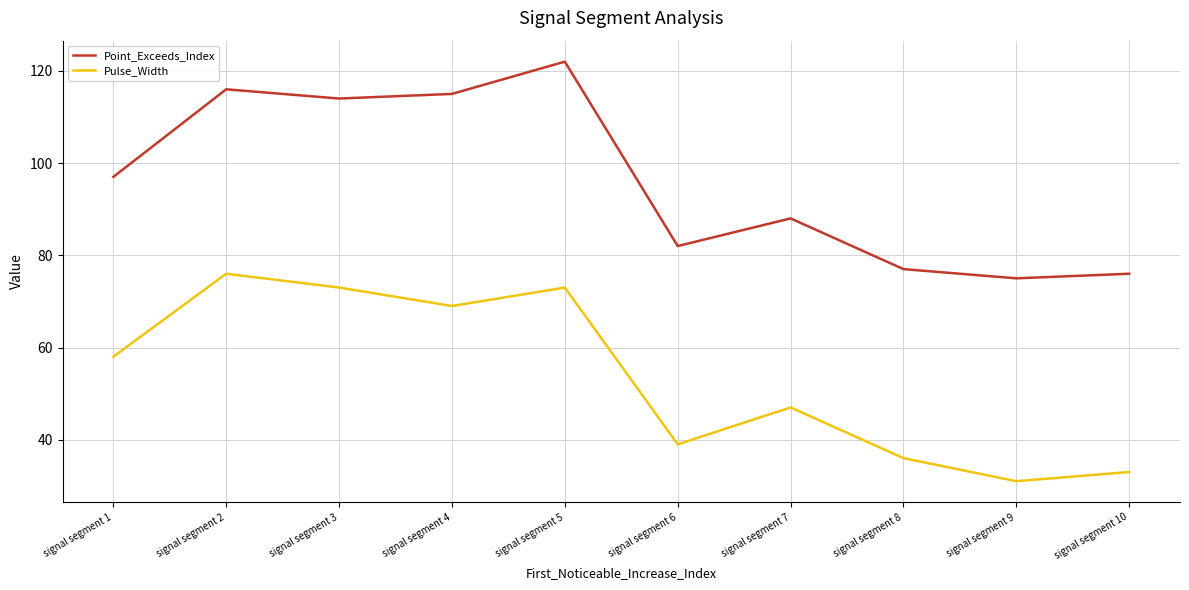

How many interior local valleys does the Pulse_Width series have?

3